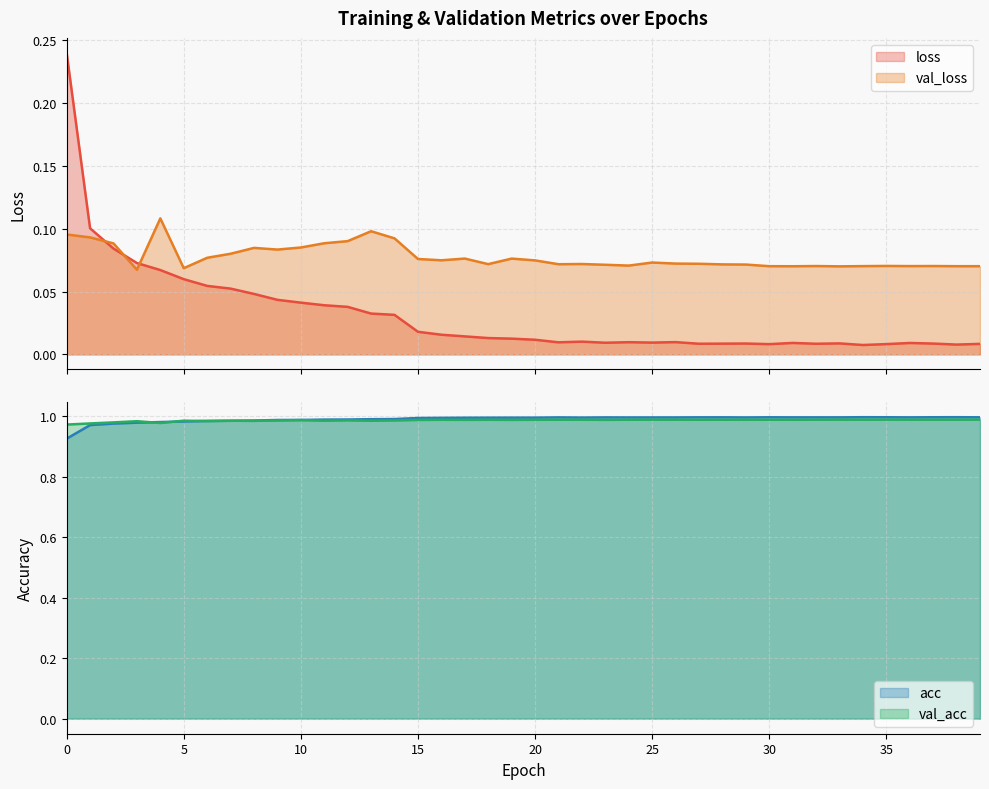

The loss series shows 0.0 at 23. True or false?

True